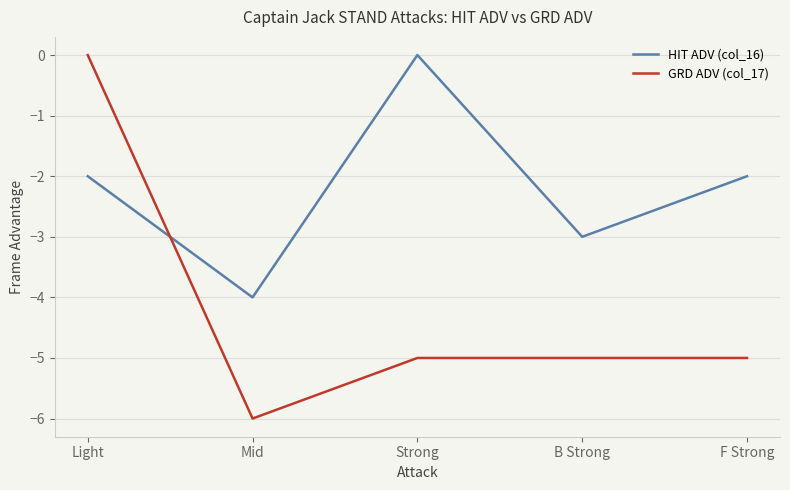

Reading left to right, list all the values displayed in this chart.

HIT ADV (col_16): Light=-2	Mid=-4	Strong=0	B Strong=-3	F Strong=-2
GRD ADV (col_17): Light=0	Mid=-6	Strong=-5	B Strong=-5	F Strong=-5